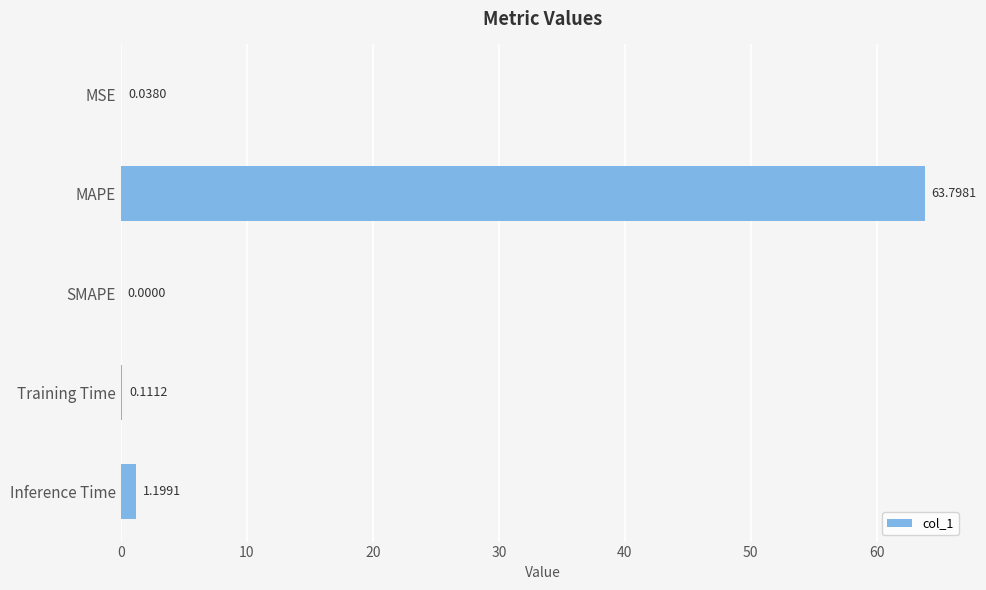

What is the sum of all values?

65.1